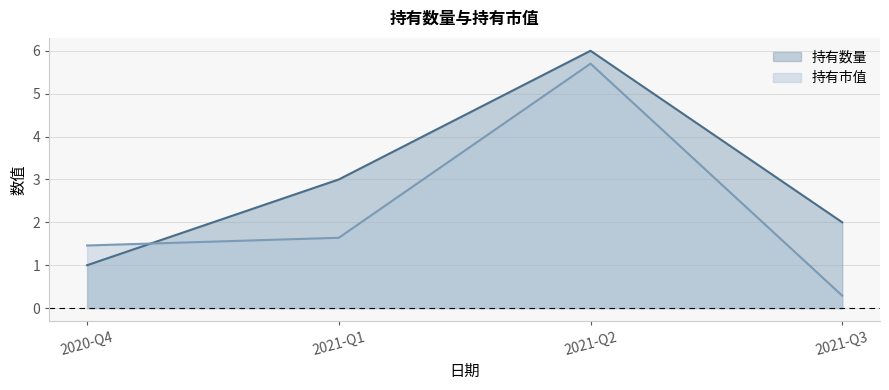

How many data points does each series have?

4